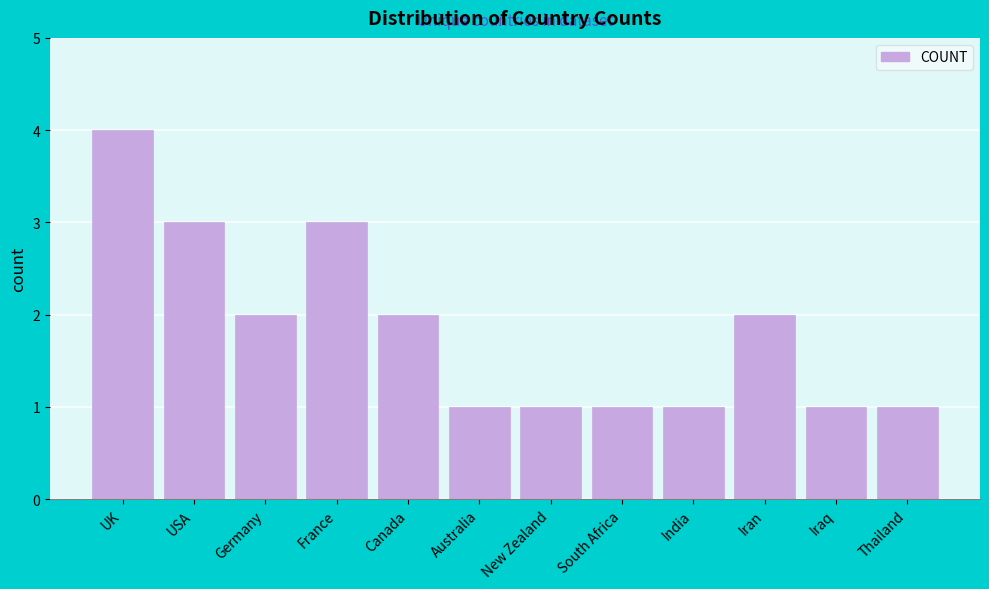

Reading right to left, extract all data points from this chart.

1	1	2	1	1	1	1	2	3	2	3	4